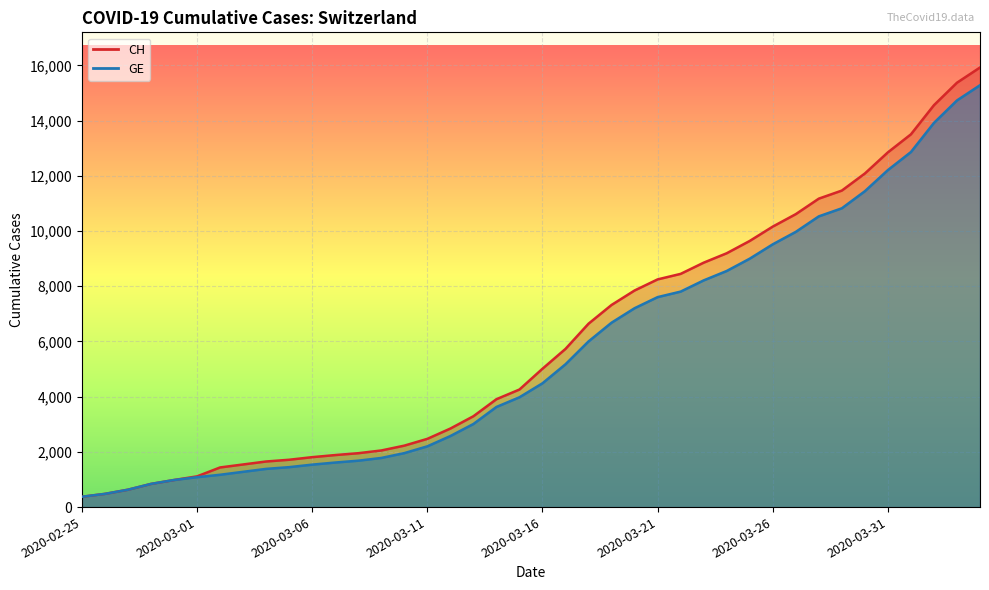

Reading left to right, what are all the values shown in this chart?

CH: 2020-02-25=375	2020-02-26=479	2020-02-27=630	2020-02-28=840	2020-02-29=981	2020-03-01=1113	2020-03-02=1436	2020-03-03=1544	2020-03-04=1652	2020-03-05=1715	2020-03-06=1809	2020-03-07=1885	2020-03-08=1952	2020-03-09=2051	2020-03-10=2226	2020-03-11=2472	2020-03-12=2845	2020-03-13=3291	2020-03-14=3908	2020-03-15=4259	2020-03-16=5012	2020-03-17=5731	2020-03-18=6644	2020-03-19=7323	2020-03-20=7847	2020-03-21=8249	2020-03-22=8449	2020-03-23=8855	2020-03-24=9196	2020-03-25=9642	2020-03-26=10162	2020-03-27=10613	2020-03-28=11175	2020-03-29=11467	2020-03-30=12086	2020-03-31=12852	2020-04-01=13505	2020-04-02=14561	2020-04-03=15375	2020-04-04=15926
GE: 2020-02-25=375	2020-02-26=479	2020-02-27=630	2020-02-28=840	2020-02-29=981	2020-03-01=1083	2020-03-02=1171	2020-03-03=1278	2020-03-04=1384	2020-03-05=1447	2020-03-06=1538	2020-03-07=1614	2020-03-08=1681	2020-03-09=1780	2020-03-10=1955	2020-03-11=2201	2020-03-12=2574	2020-03-13=3010	2020-03-14=3627	2020-03-15=3978	2020-03-16=4485	2020-03-17=5174	2020-03-18=6002	2020-03-19=6681	2020-03-20=7205	2020-03-21=7607	2020-03-22=7807	2020-03-23=8213	2020-03-24=8554	2020-03-25=9000	2020-03-26=9520	2020-03-27=9971	2020-03-28=10533	2020-03-29=10825	2020-03-30=11444	2020-03-31=12210	2020-04-01=12863	2020-04-02=13919	2020-04-03=14733	2020-04-04=15284